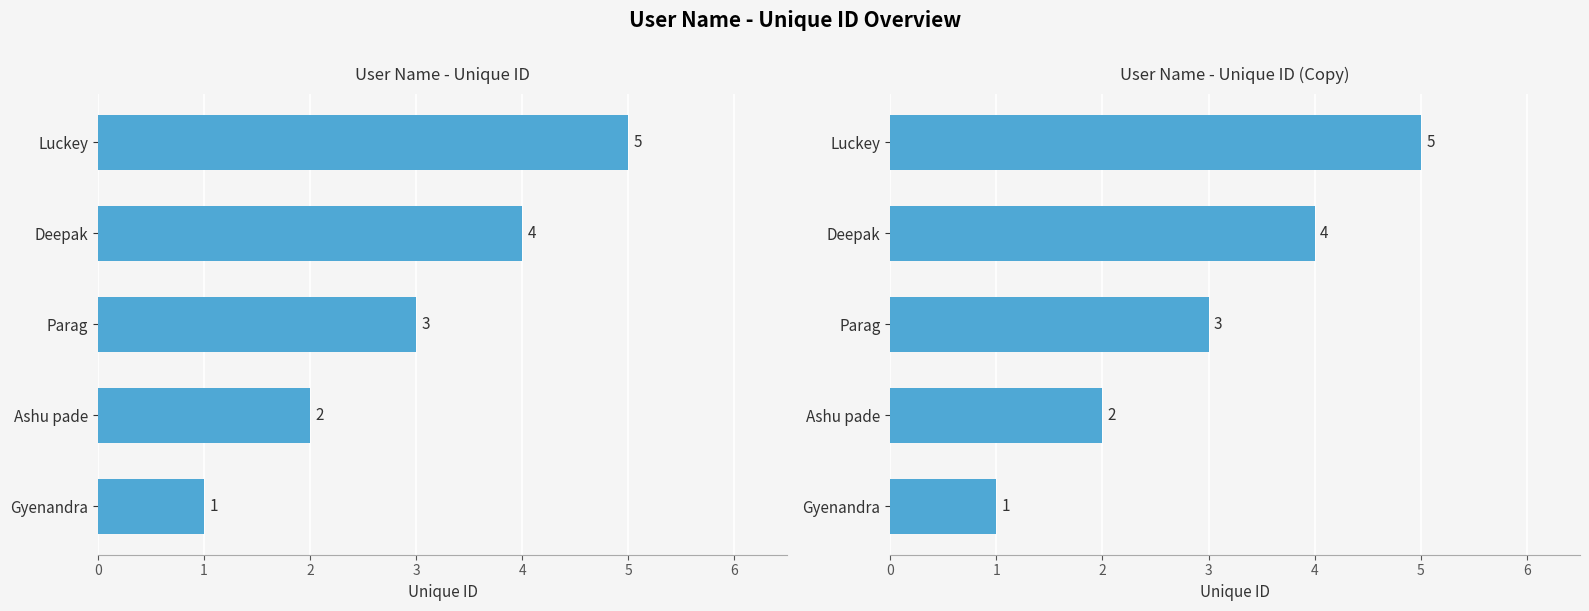

Rank the categories by value from lowest to highest.

Gyenandra, Ashu pade, Parag, Deepak, Luckey